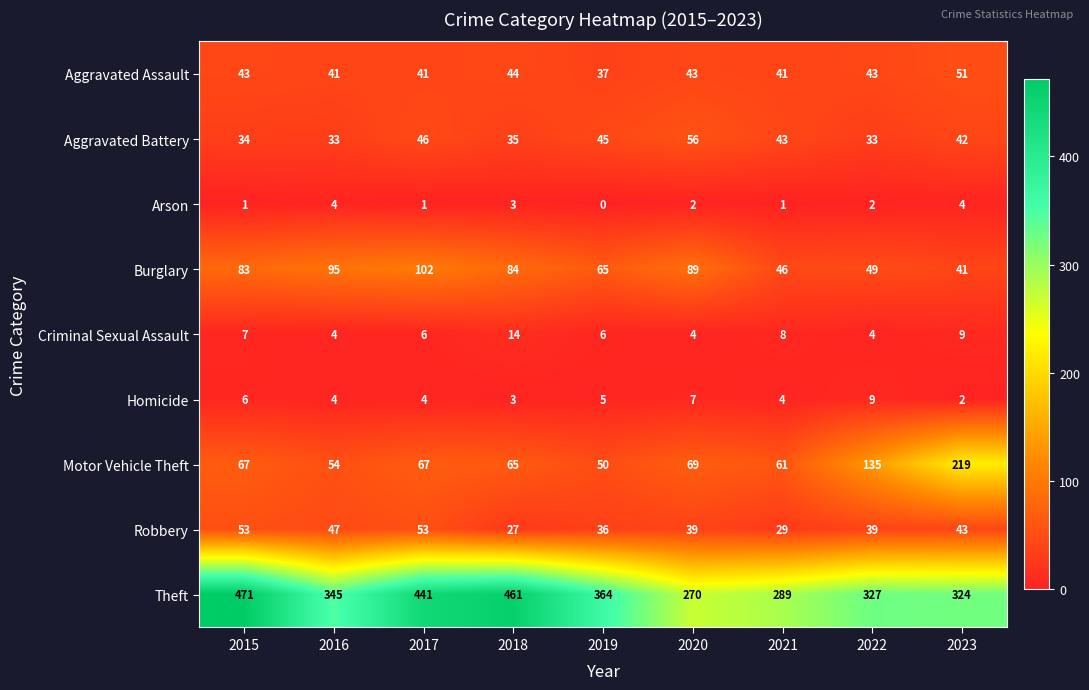

Which category has the highest value in the Homicide series?

2022